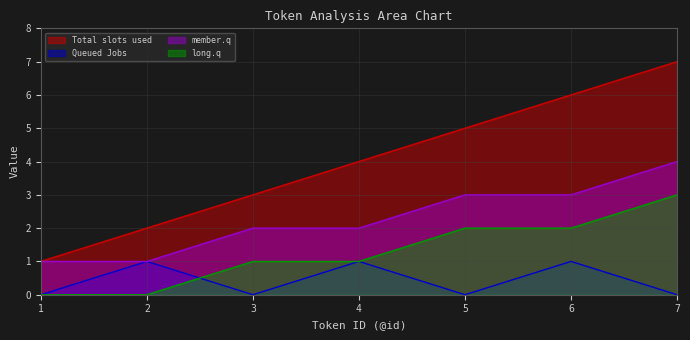

What is the difference between the highest and lowest values at 7?

7